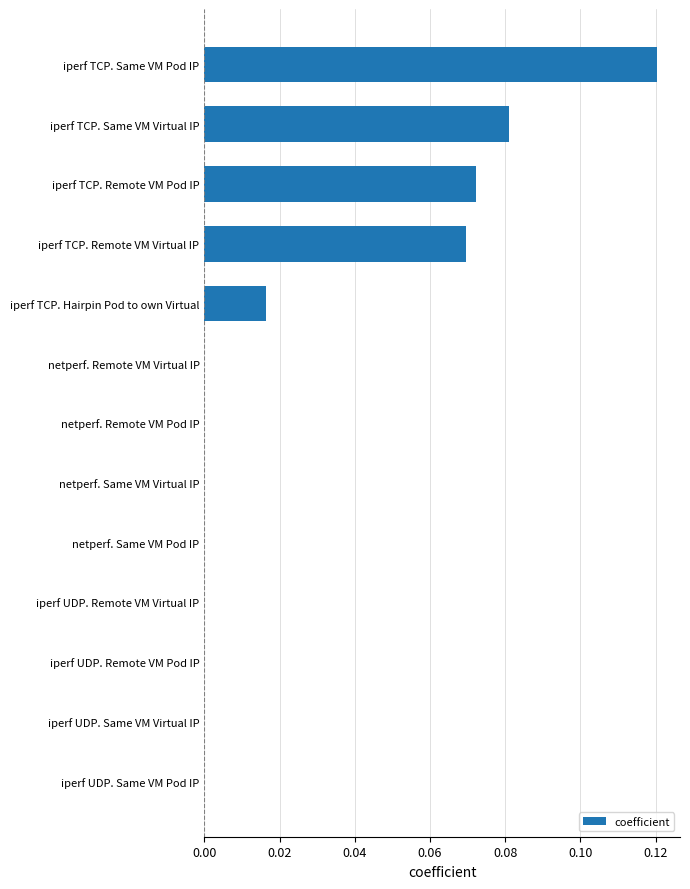

Which has a higher value, iperf TCP. Remote VM Pod IP or iperf UDP. Same VM Pod IP?

iperf TCP. Remote VM Pod IP